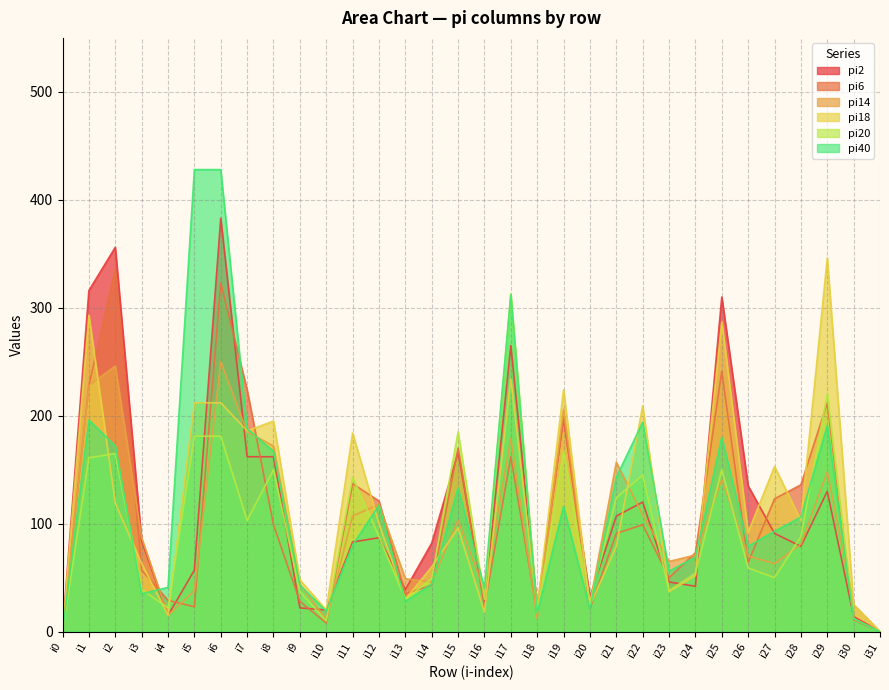

How many values in the pi20 series exceed 88?

14